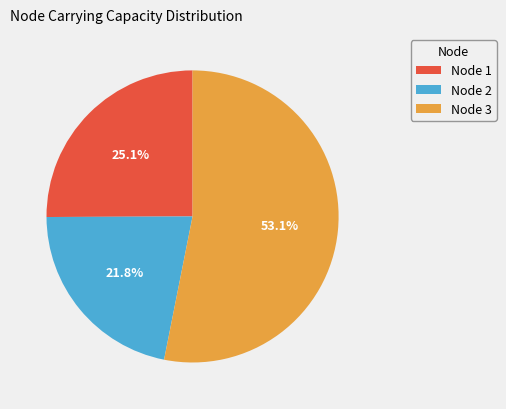

Which category has the biggest portion of the pie?

Node 3